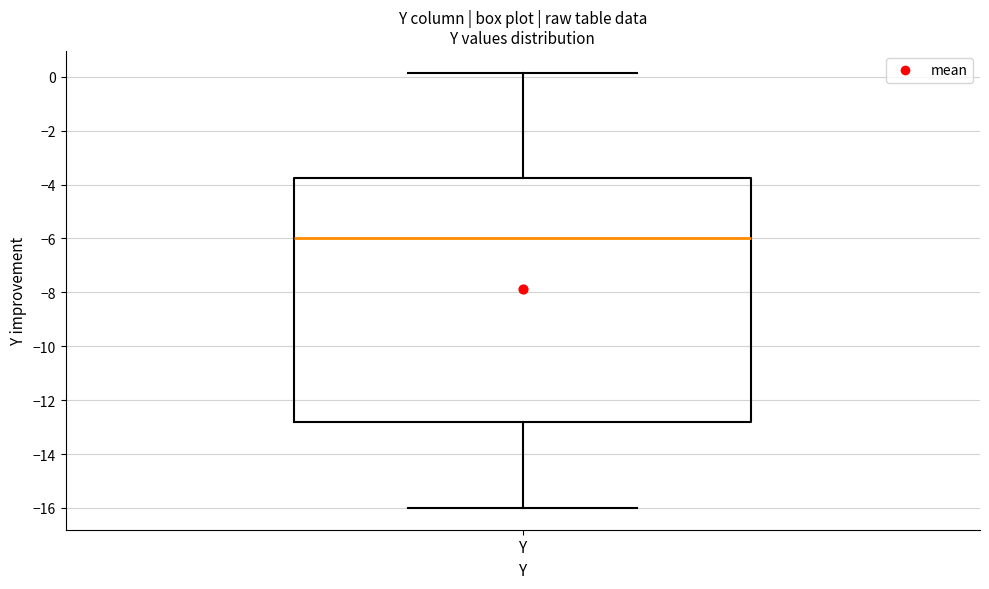

Where does the median line of the box for Y sit on the y-axis? The values are not printed on the chart, so give them approximately, as read against the axis.

-6.0